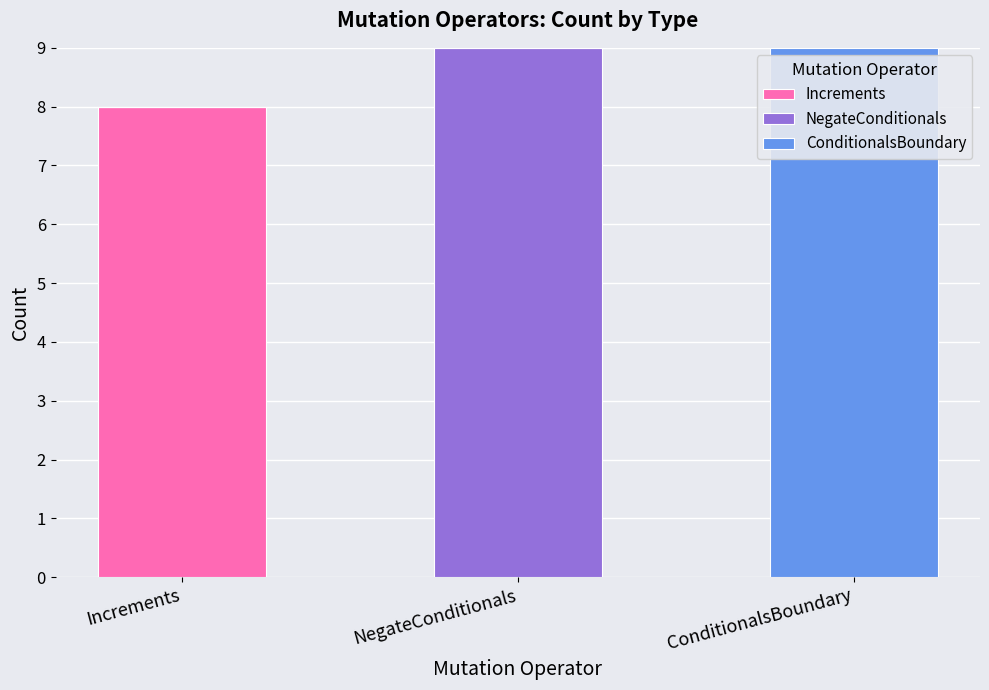

What is the maximum value for Increments?

8